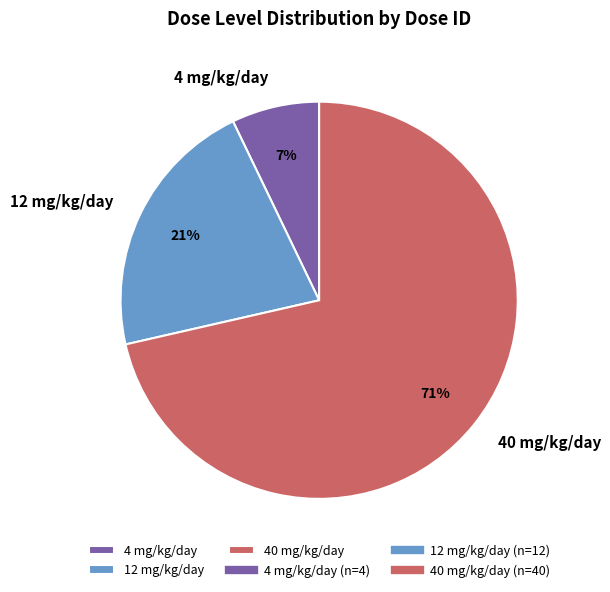

Rank the categories by value from lowest to highest.

4 mg/kg/day, 12 mg/kg/day, 40 mg/kg/day